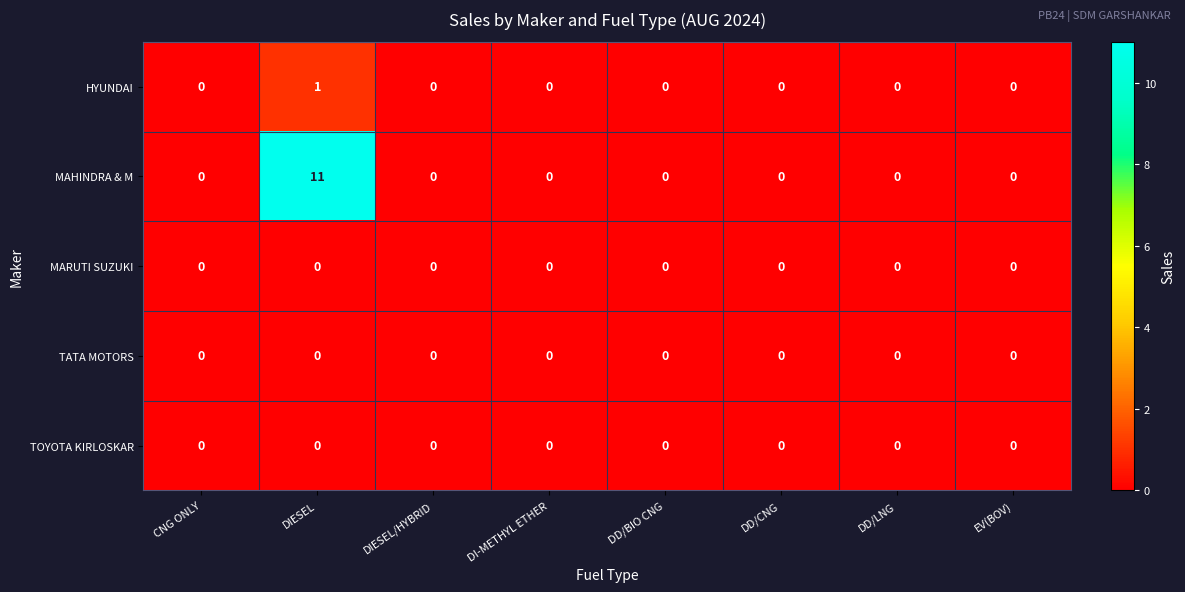

At which label does MAHINDRA & M reach its peak?

DIESEL